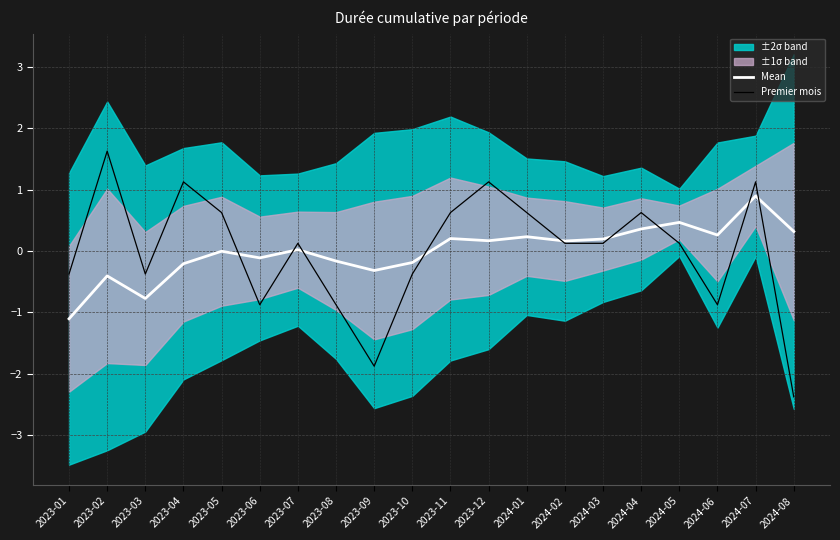

Between which two adjacent categories do Mean and Premier mois first intersect?

2023-05 and 2023-06